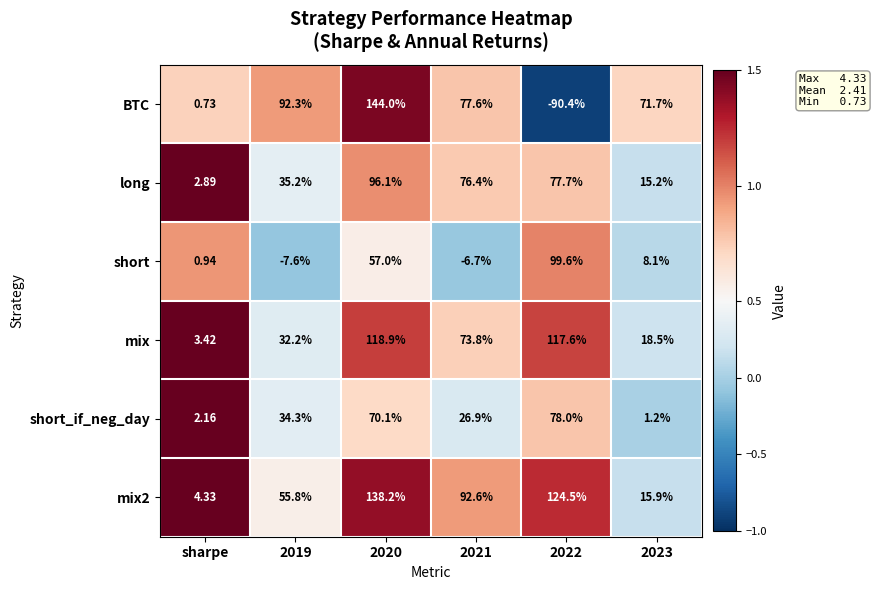

Between 2020 and 2022, which series saw the biggest shift?

BTC